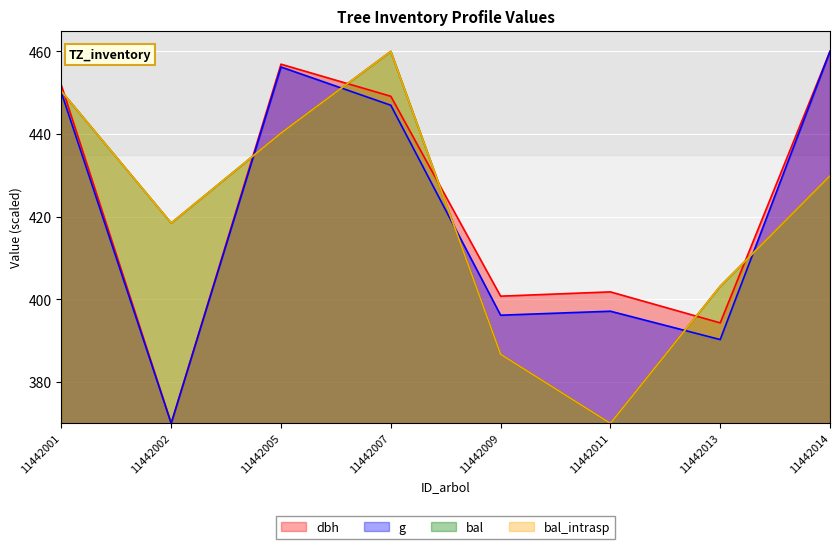

At which category does the chart reach its minimum across all series?

11442002